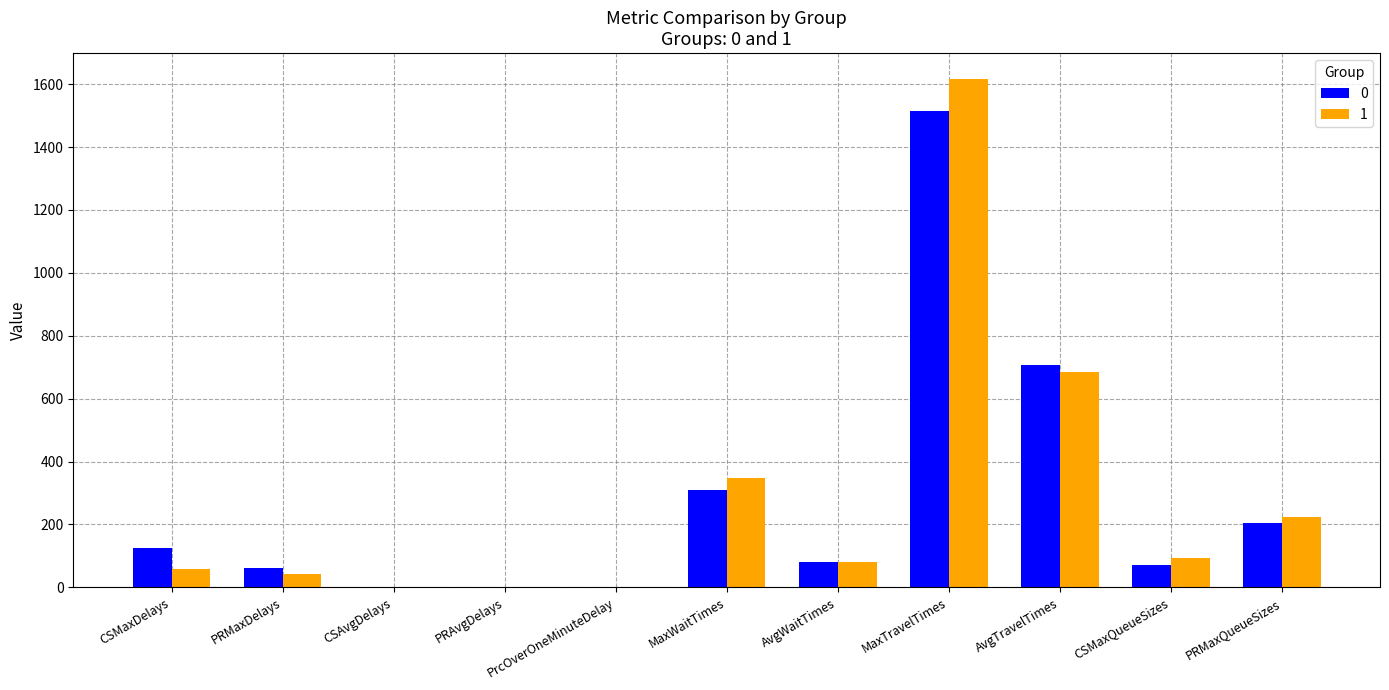

What is the maximum value for 0?

1514.7